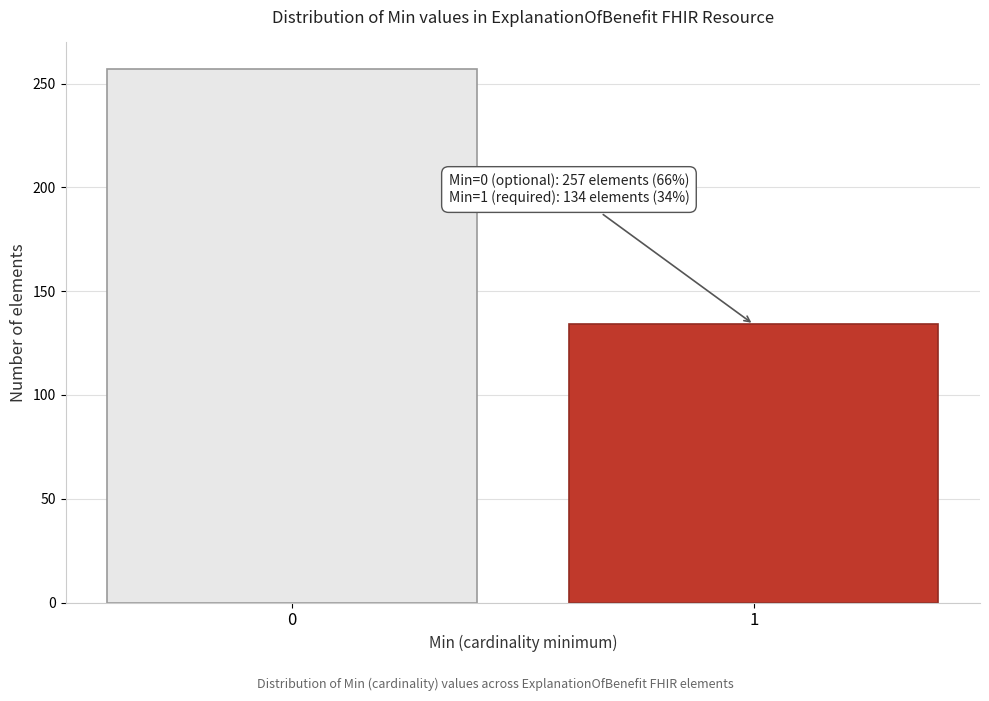

Reading left to right, extract all data points from this chart.

0=257	1=134